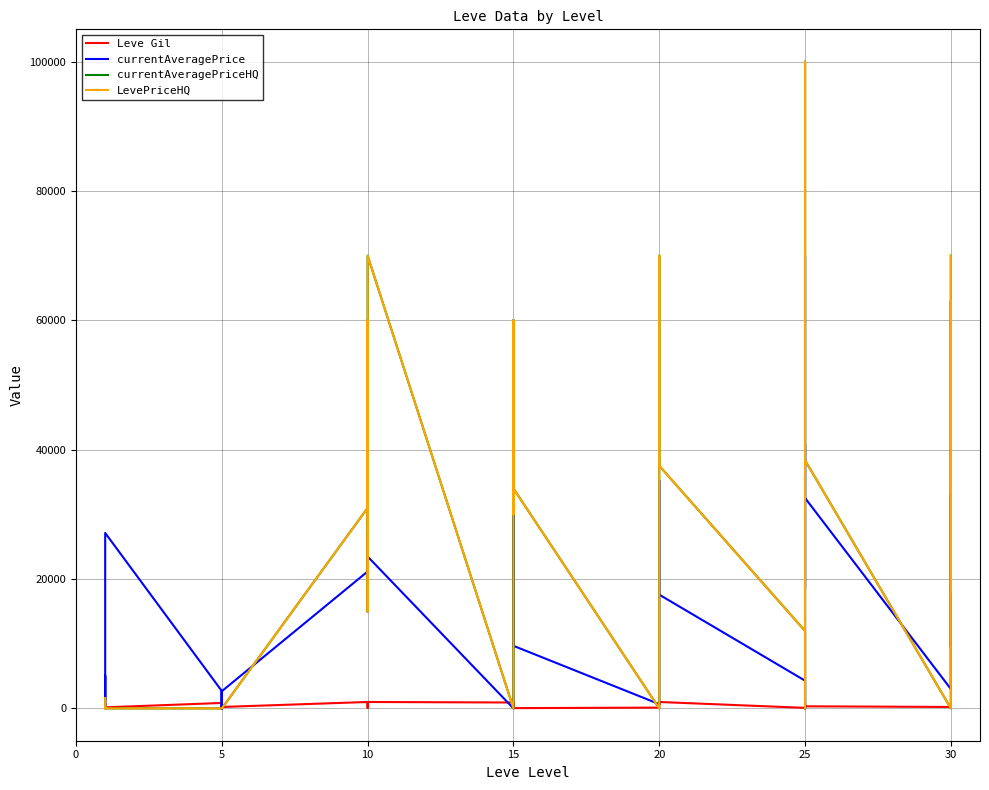

How many values in the currentAveragePrice series exceed 16533?

20